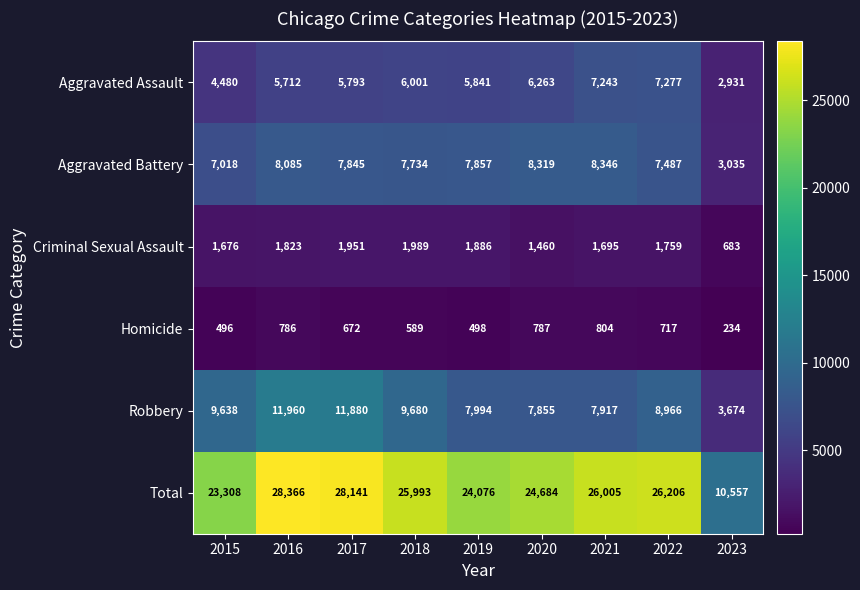

The Aggravated Assault series shows 6001 at 2018. True or false?

True